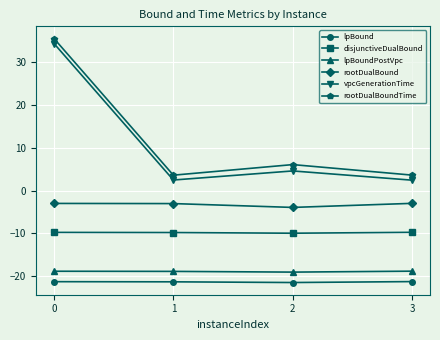

The disjunctiveDualBound series shows -9.8 at 3. True or false?

True